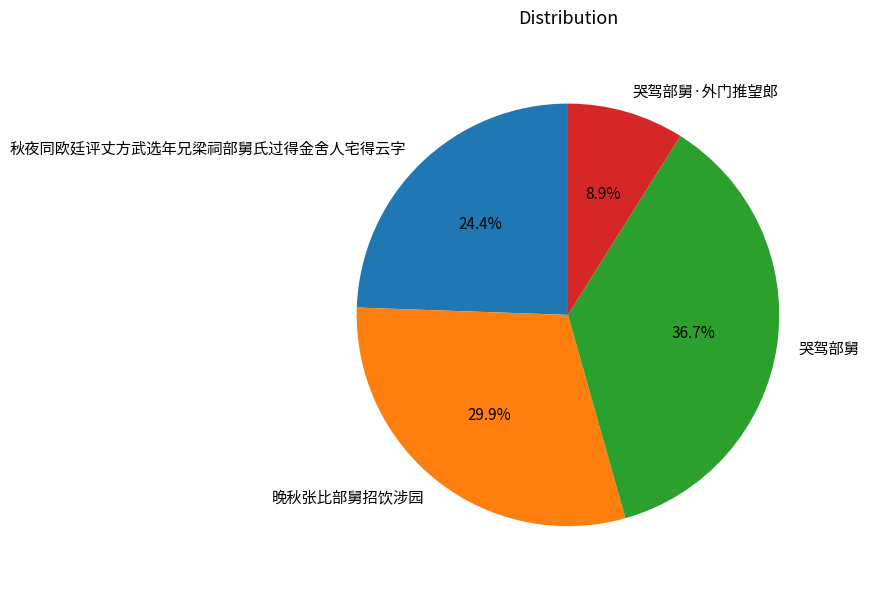

Combined, do 秋夜同欧廷评丈方武选年兄梁祠部舅氏过得金舍人宅得云字 and 哭驾部舅 account for over 50%?

Yes